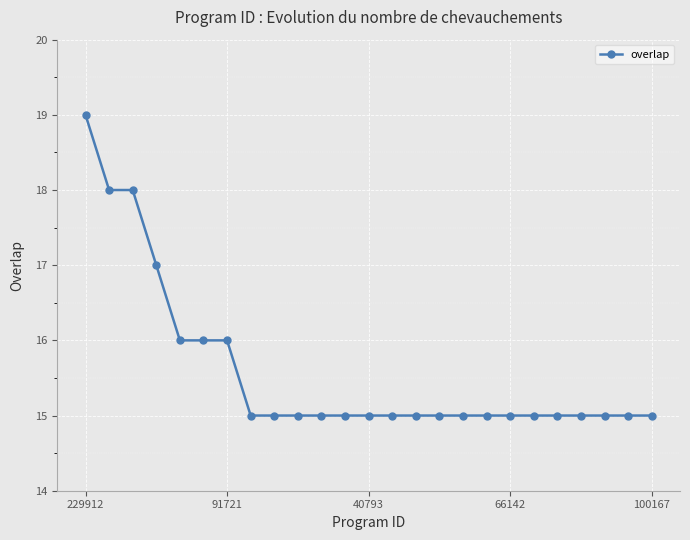

What is the smallest value displayed?

15